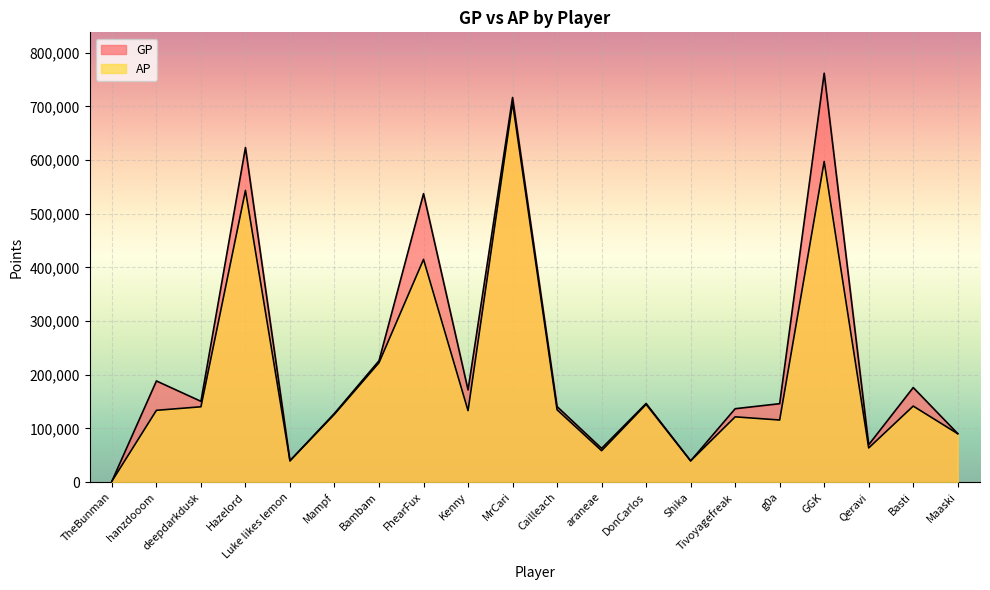

List the series in order of their overall mean, highest first.

GP, AP